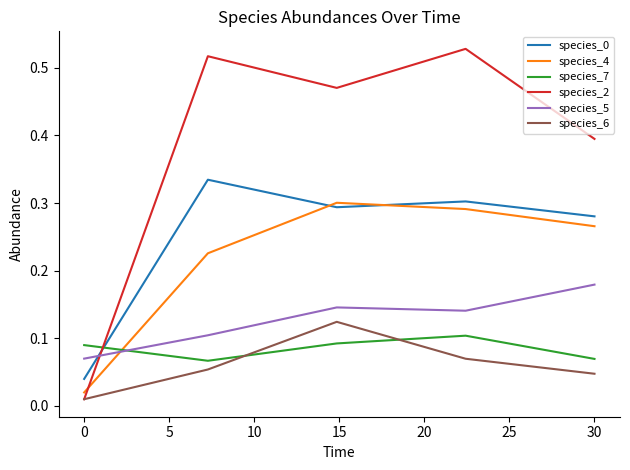

Which series has the largest total across all categories?

species_2